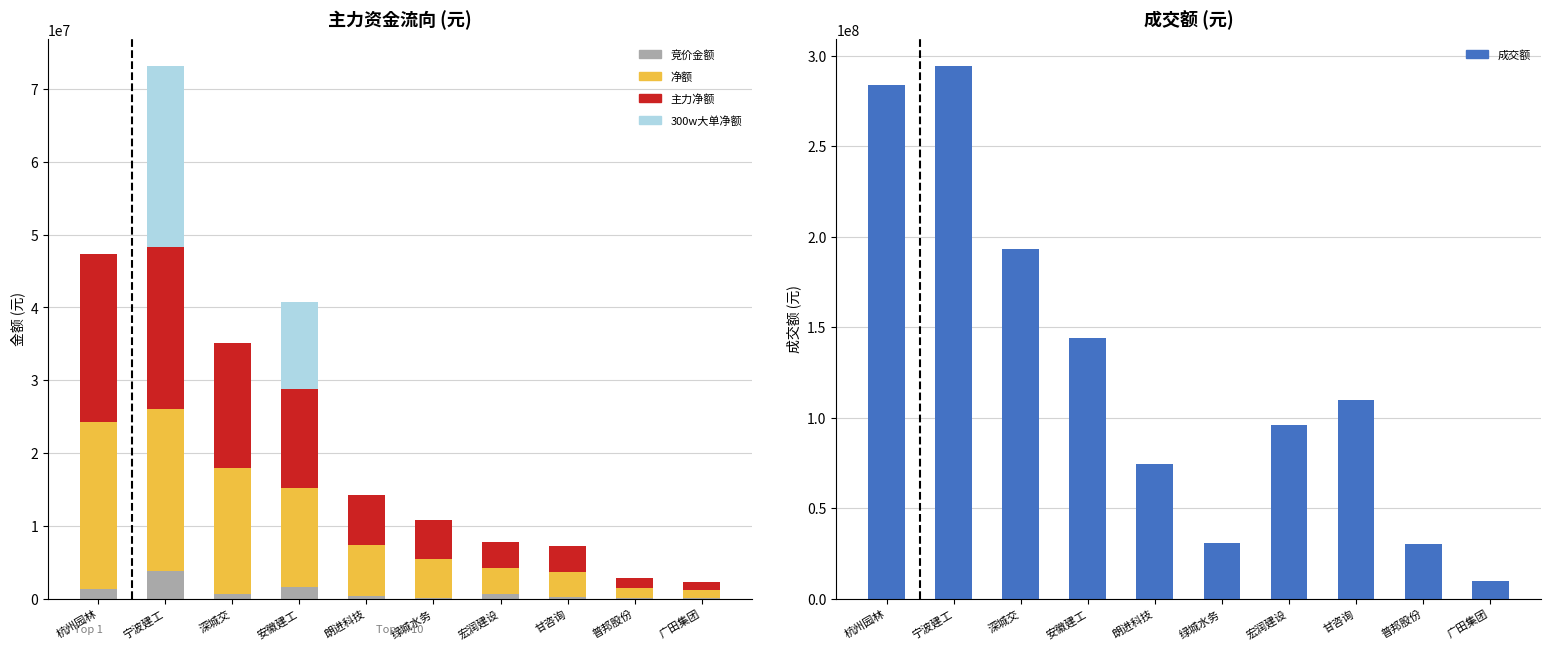

At which category is the sum across all series the highest?

宁波建工